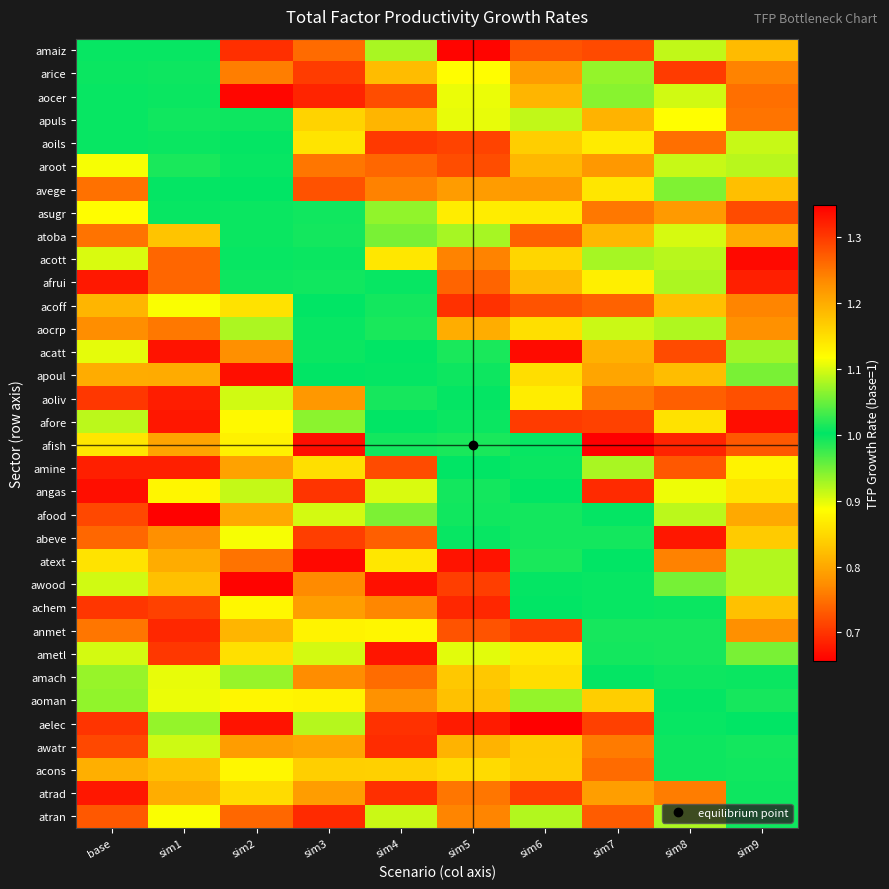

At how many categories does at least one series exceed 1?

10